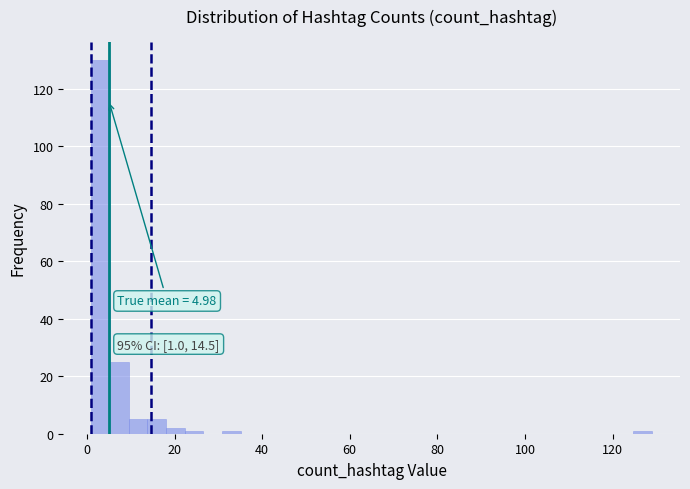

Around what value on the x-axis is the tallest bar? Give the approximate position of its centre, as read against the axis.

4